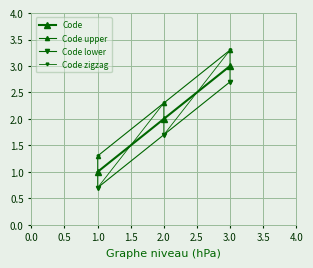

How many values are below 2?

1